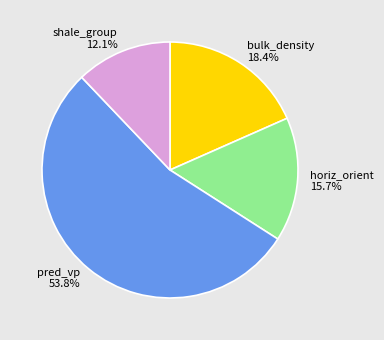

Do shale_group and pred_vp together represent more than half of the pie?

Yes